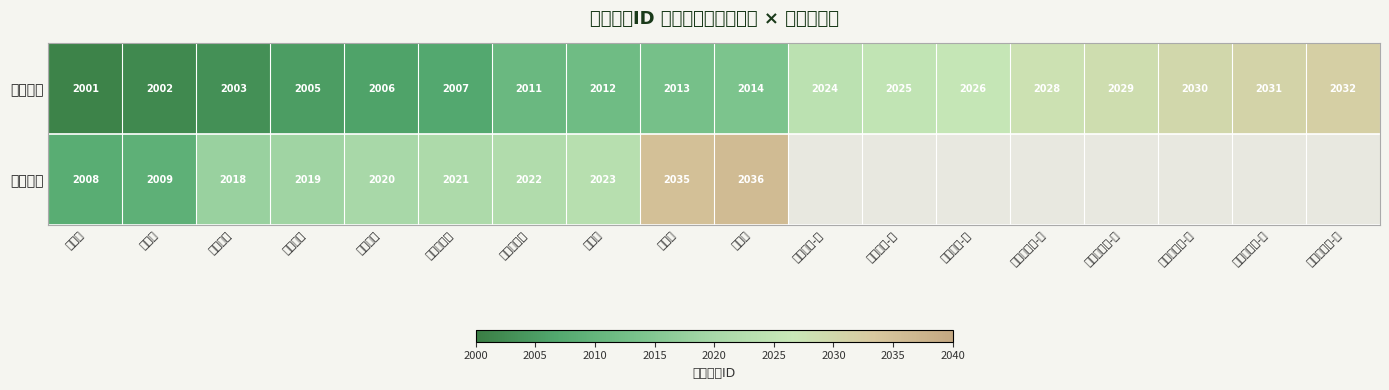

Is the value of 小怪前排 at 铁甲猪 greater than the value of 小怪后排 at 预警蜘蛛?

No